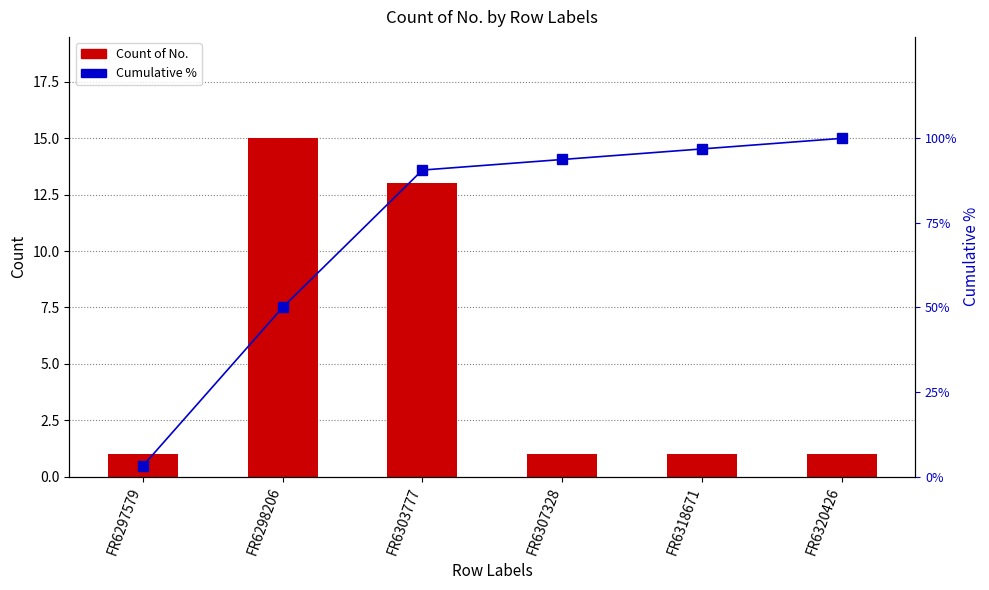

Reading left to right, list all the values displayed in this chart.

Count of No.: FR6297579=1.0	FR6298206=15.0	FR6303777=13.0	FR6307328=1.0	FR6318671=1.0	FR6320426=1.0
Cumulative %: FR6297579=3.1	FR6298206=50.0	FR6303777=90.6	FR6307328=93.8	FR6318671=96.9	FR6320426=100.0